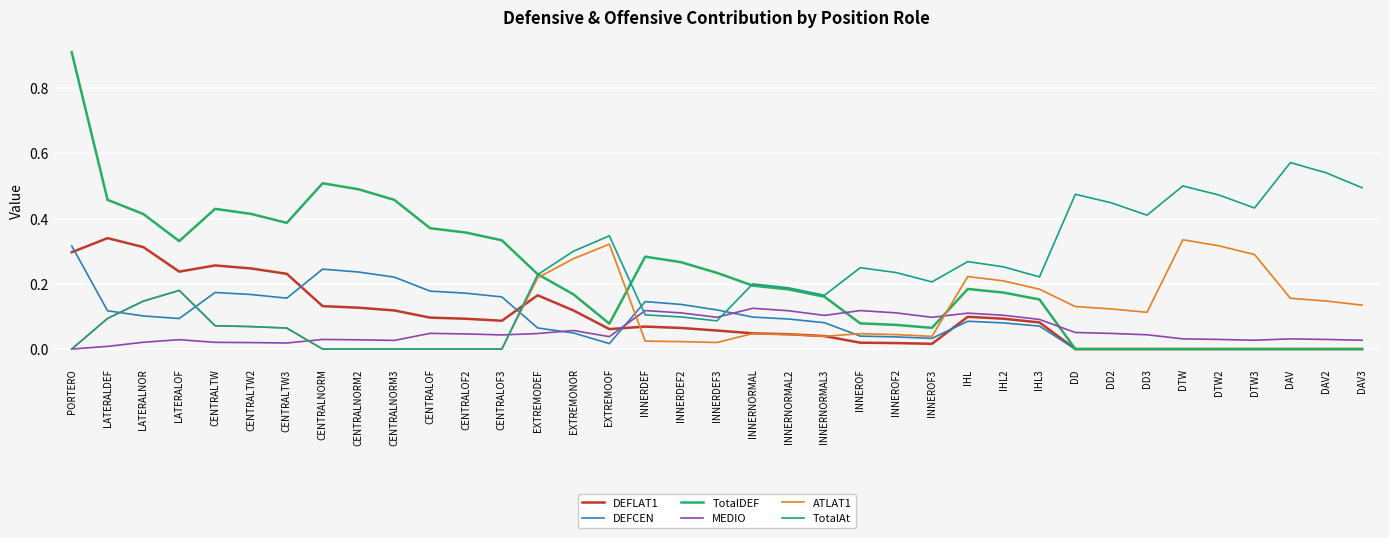

How many values in MEDIO are above zero?

36